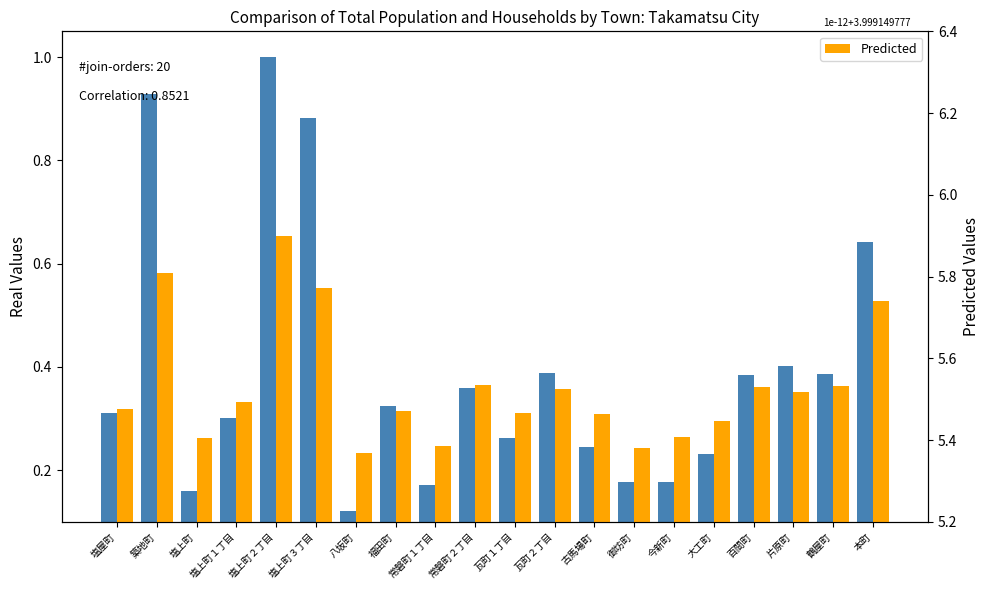

Which has a higher value, 瓦町１丁目 or 塩上町３丁目?

塩上町３丁目